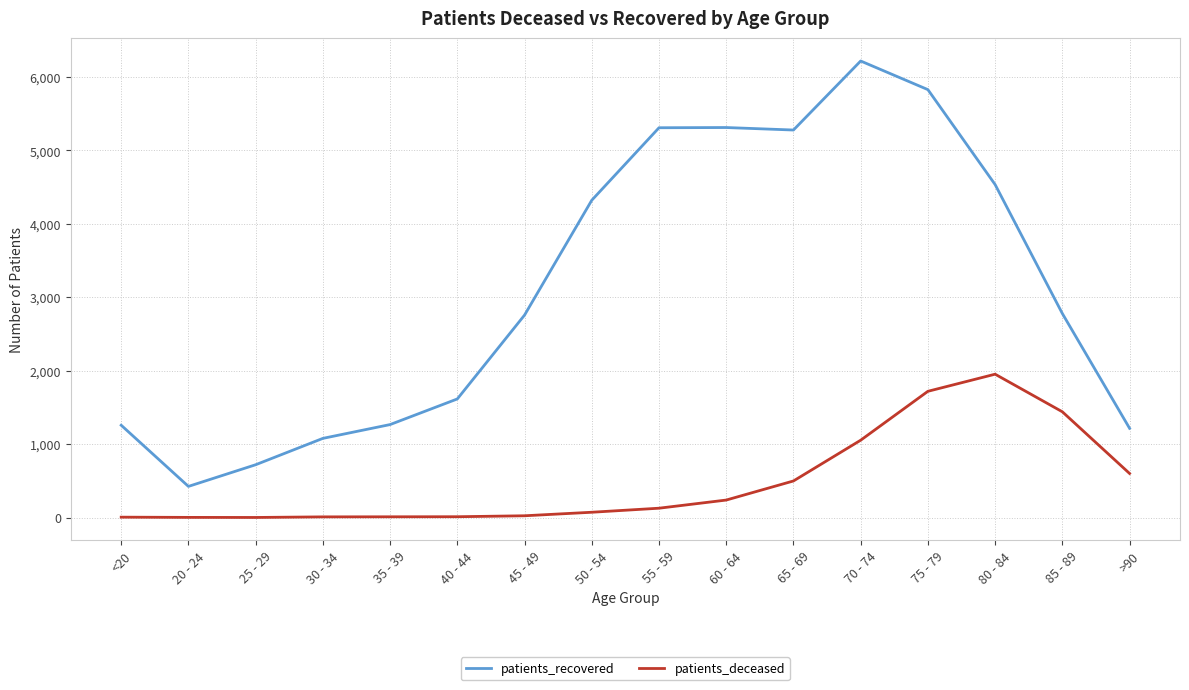

True or false: patients_recovered has more than 0 points higher than both neighbors.

True